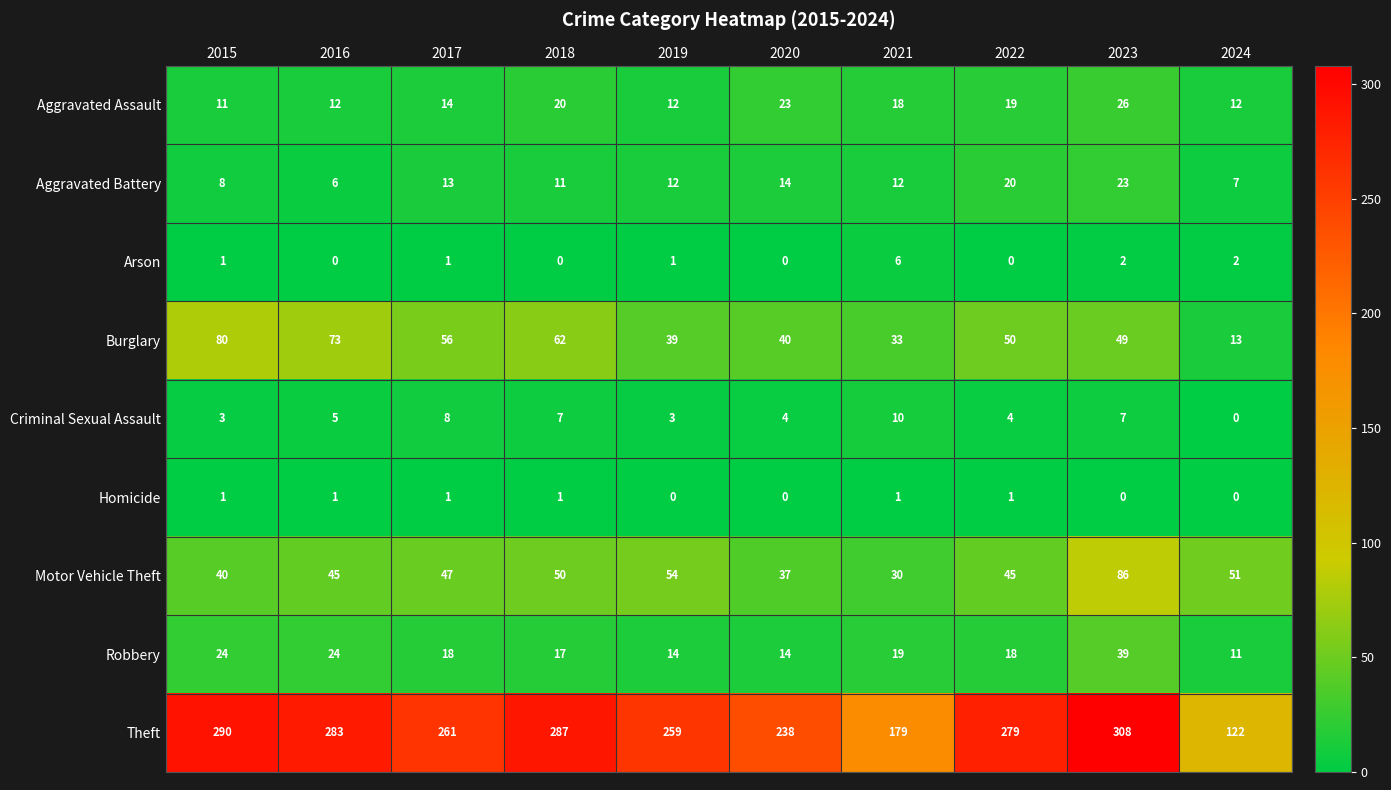

At how many categories does at least one series exceed 119?

10